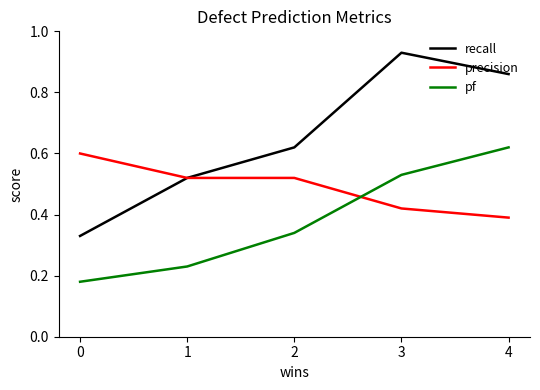

How many times do precision and pf cross each other?

1